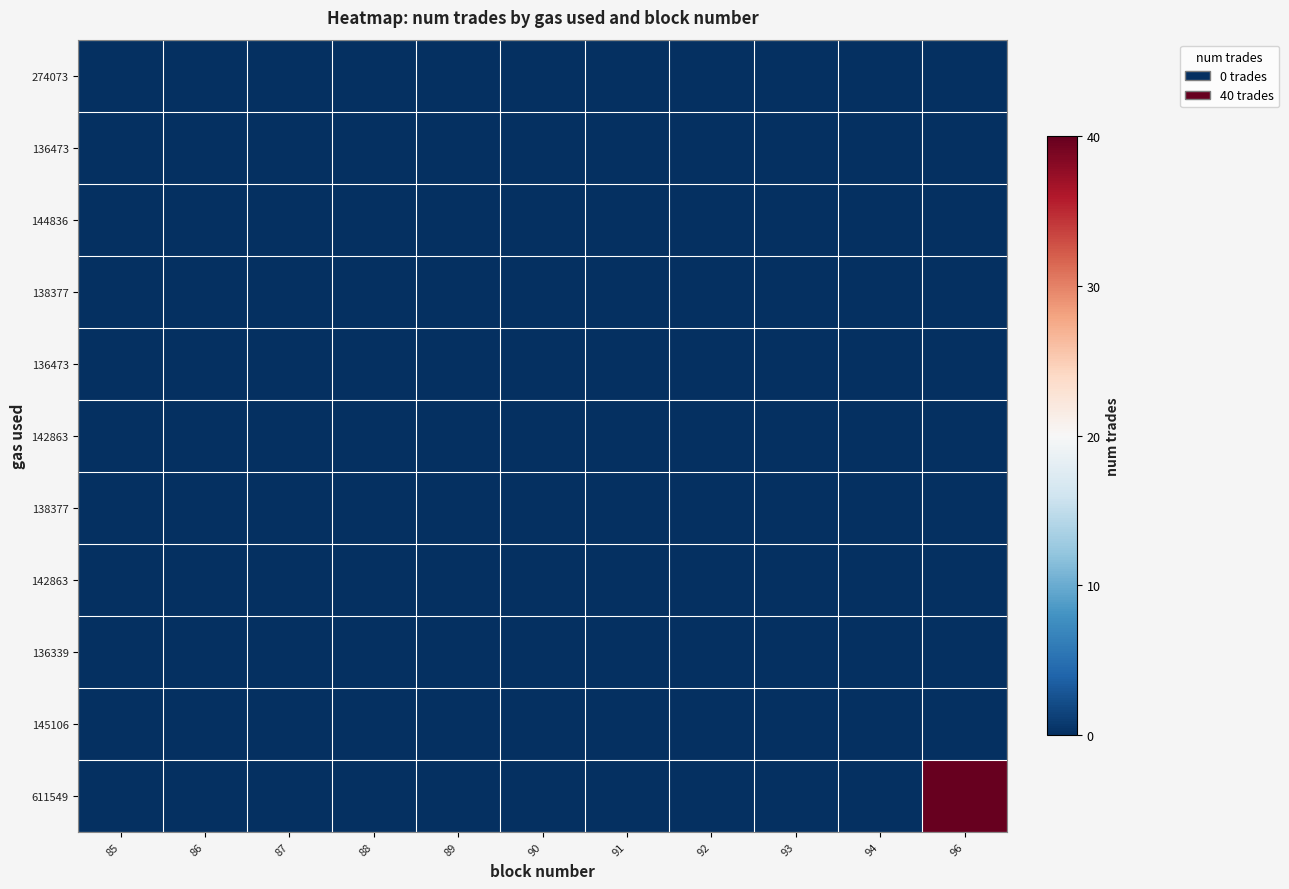

At which category is the sum across all series the highest?

96